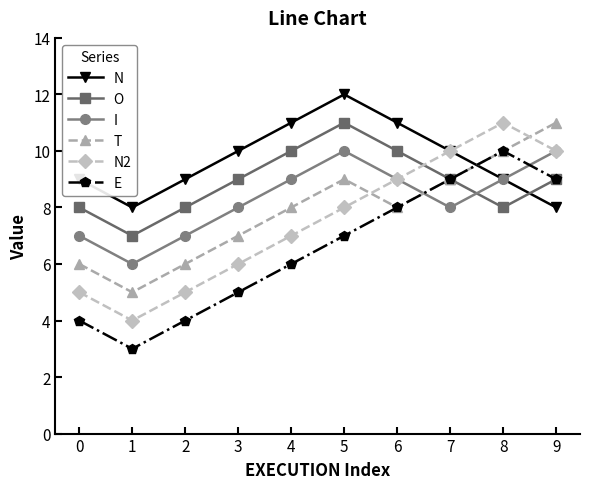

How many lines are shown in the chart?

6